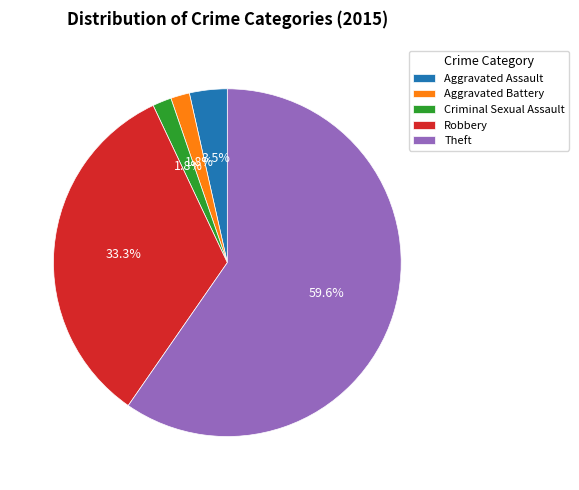

The Robbery slice represents 33% of the pie. True or false?

True